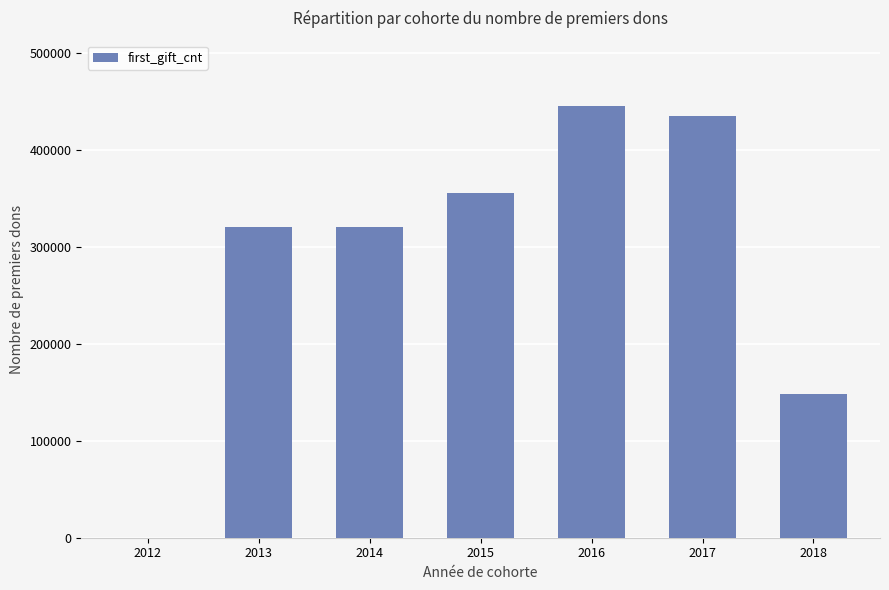

What is the maximum value shown in the chart?

445598